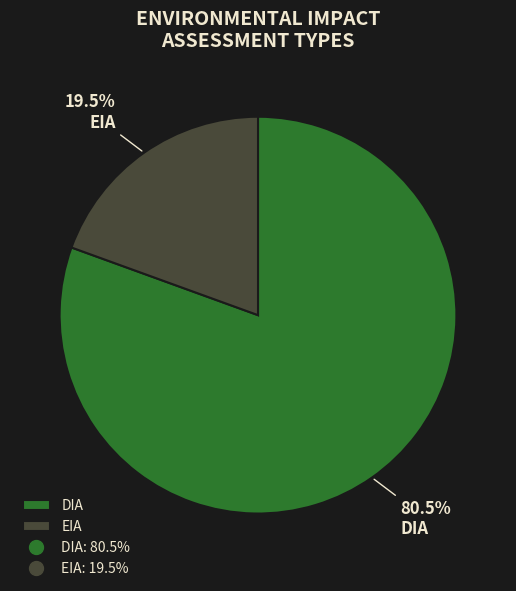

Does any single category account for the majority?

Yes